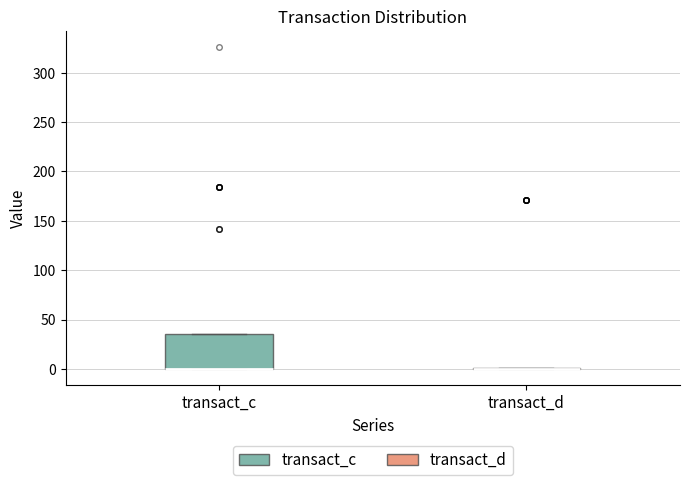

Reading left to right, transcribe this box plot: for each box, give where its median line is, the range the box spans, and where its two whiskers end, as read against the y-axis. The values are not printed on the chart, so give them approximately, as read against the axis.

transact_c: median 0 (drawn on the box's lower edge), box 0 to 35, whiskers 0 to 35
transact_d: box collapsed to a line at 0, whiskers 0 to 0